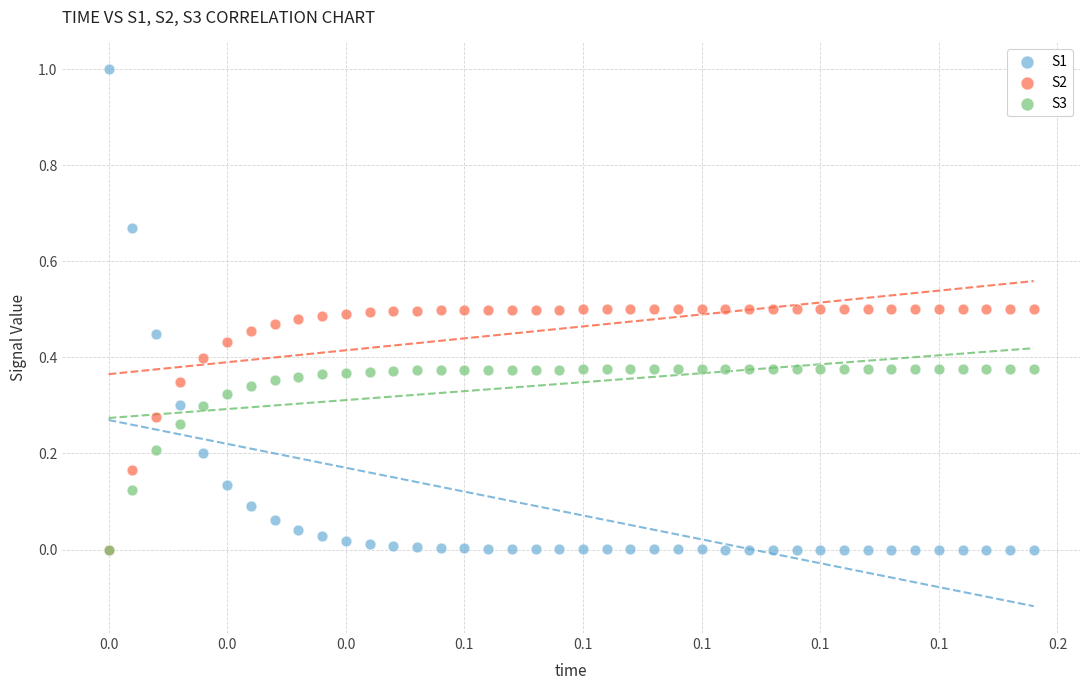

Which series has the largest Y range (max minus min)?

S1